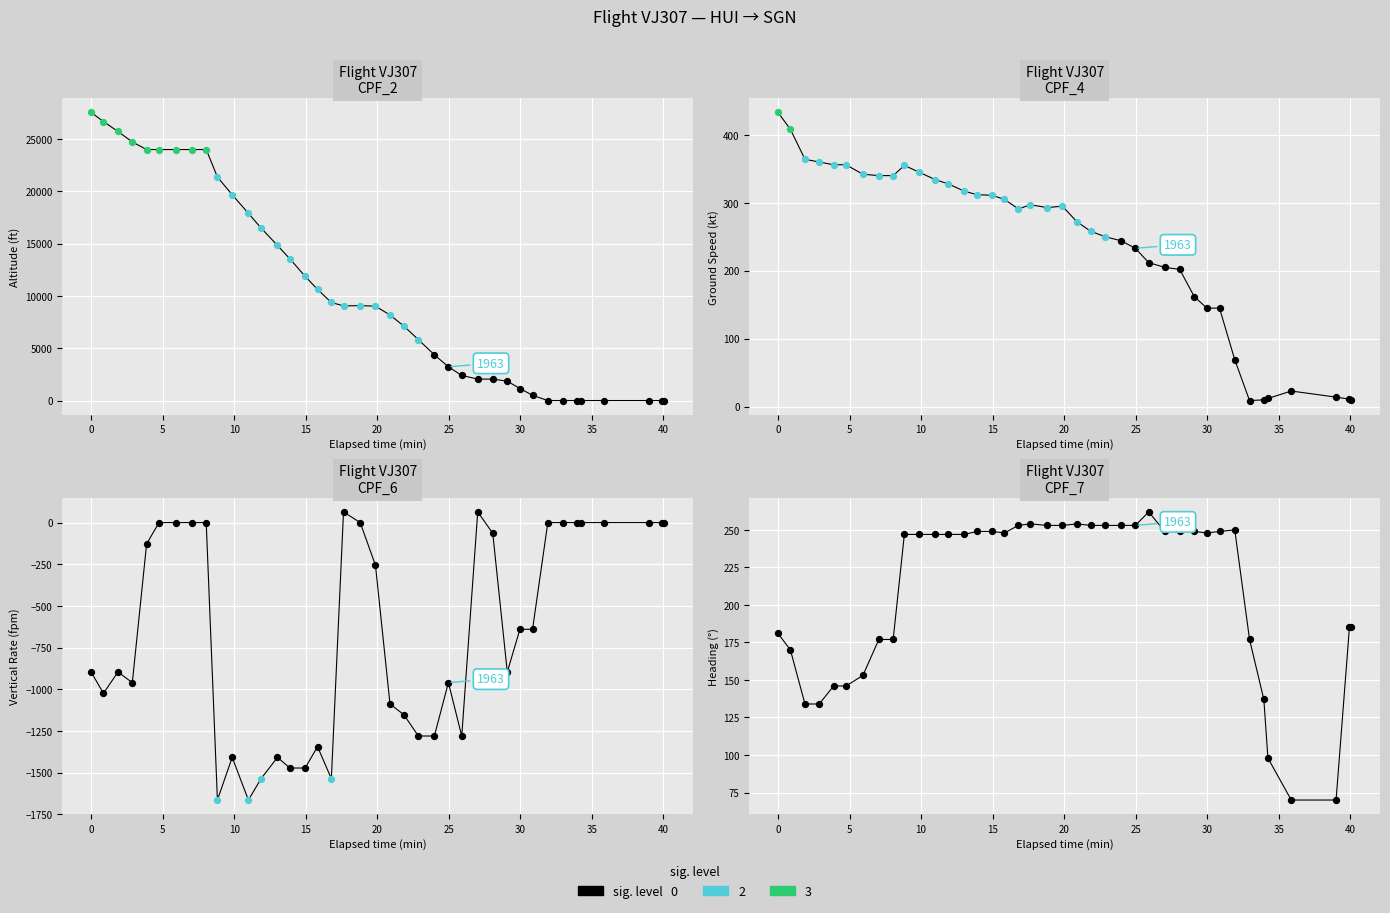

Which series has the largest total across all categories?

altitude